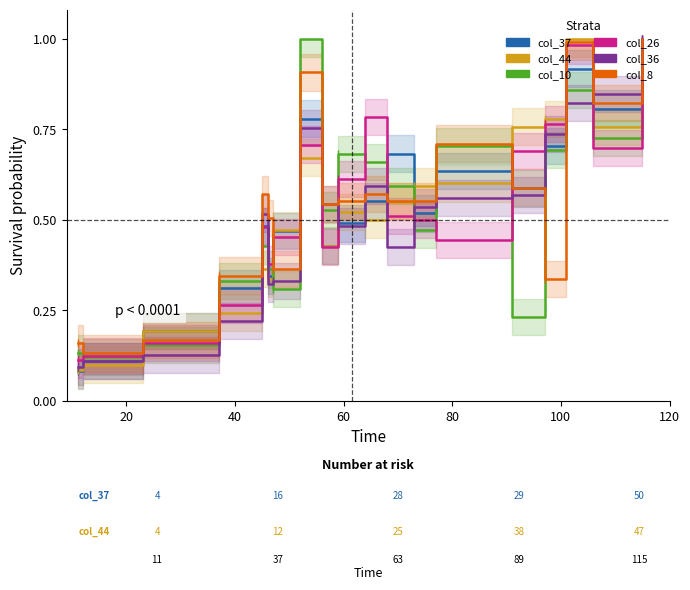

What are all the series names shown in the legend?

col_37, col_44, col_10, col_26, col_36, col_8